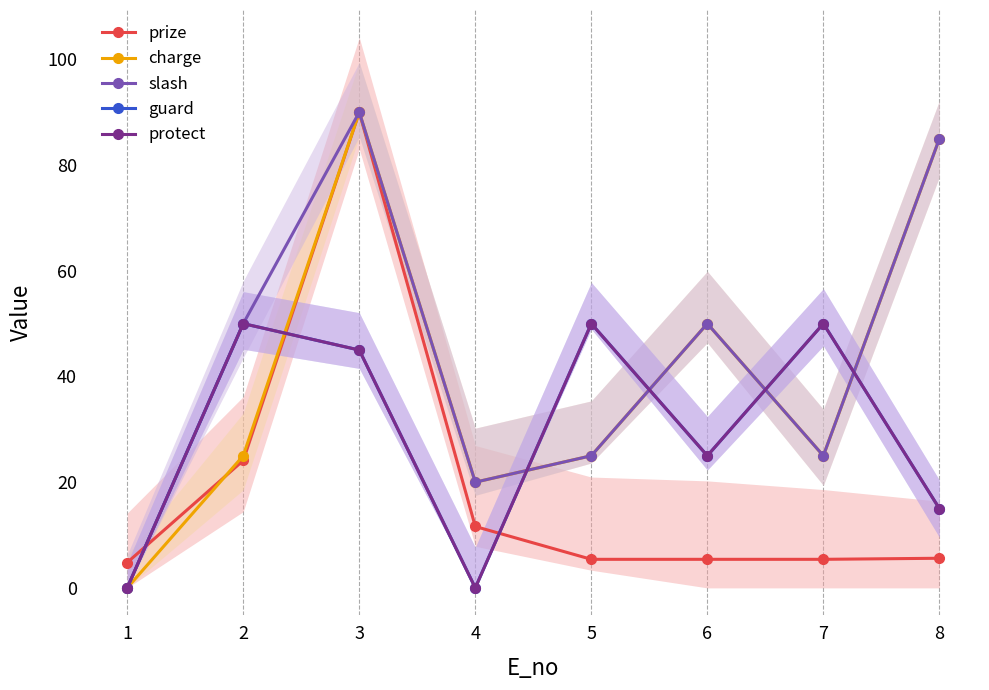

What is the value of the prize point at the 6th from the left?

5.4